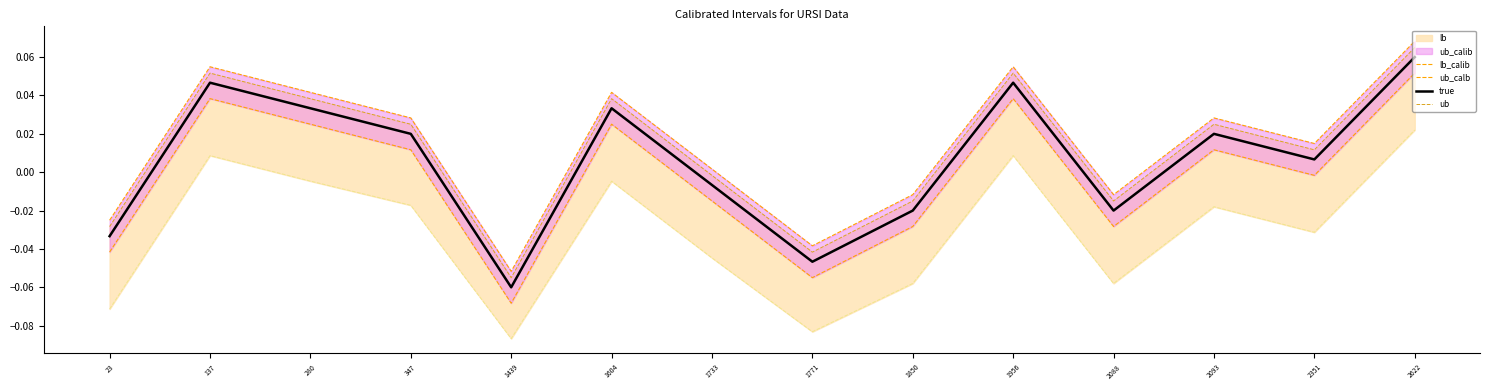

What is the greatest value displayed?

0.1